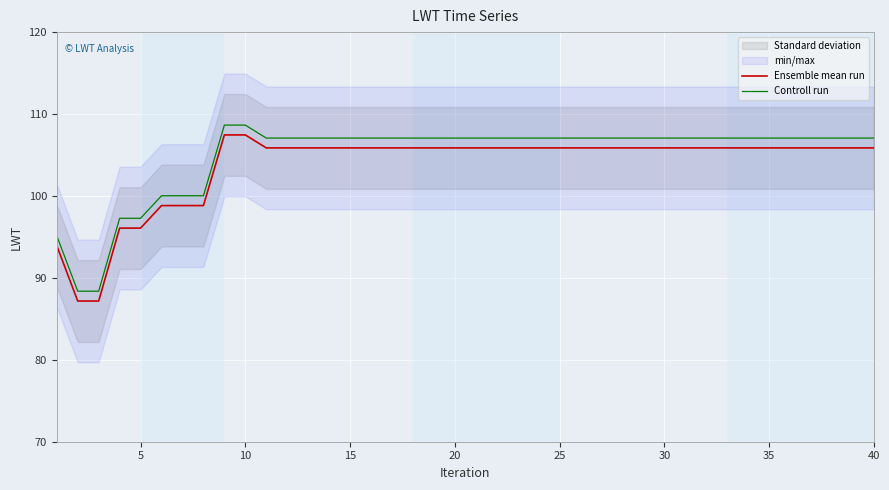

The value of Controll run at 25 is 68.2. True or false?

False